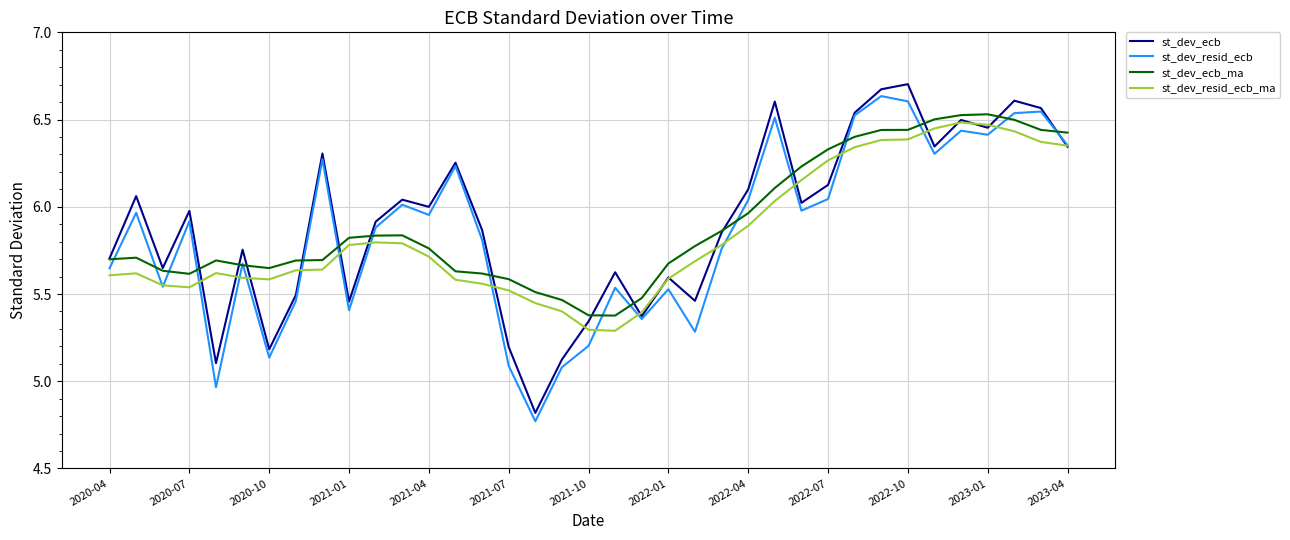

Where does the st_dev_resid_ecb series first go above 5?

2020-04